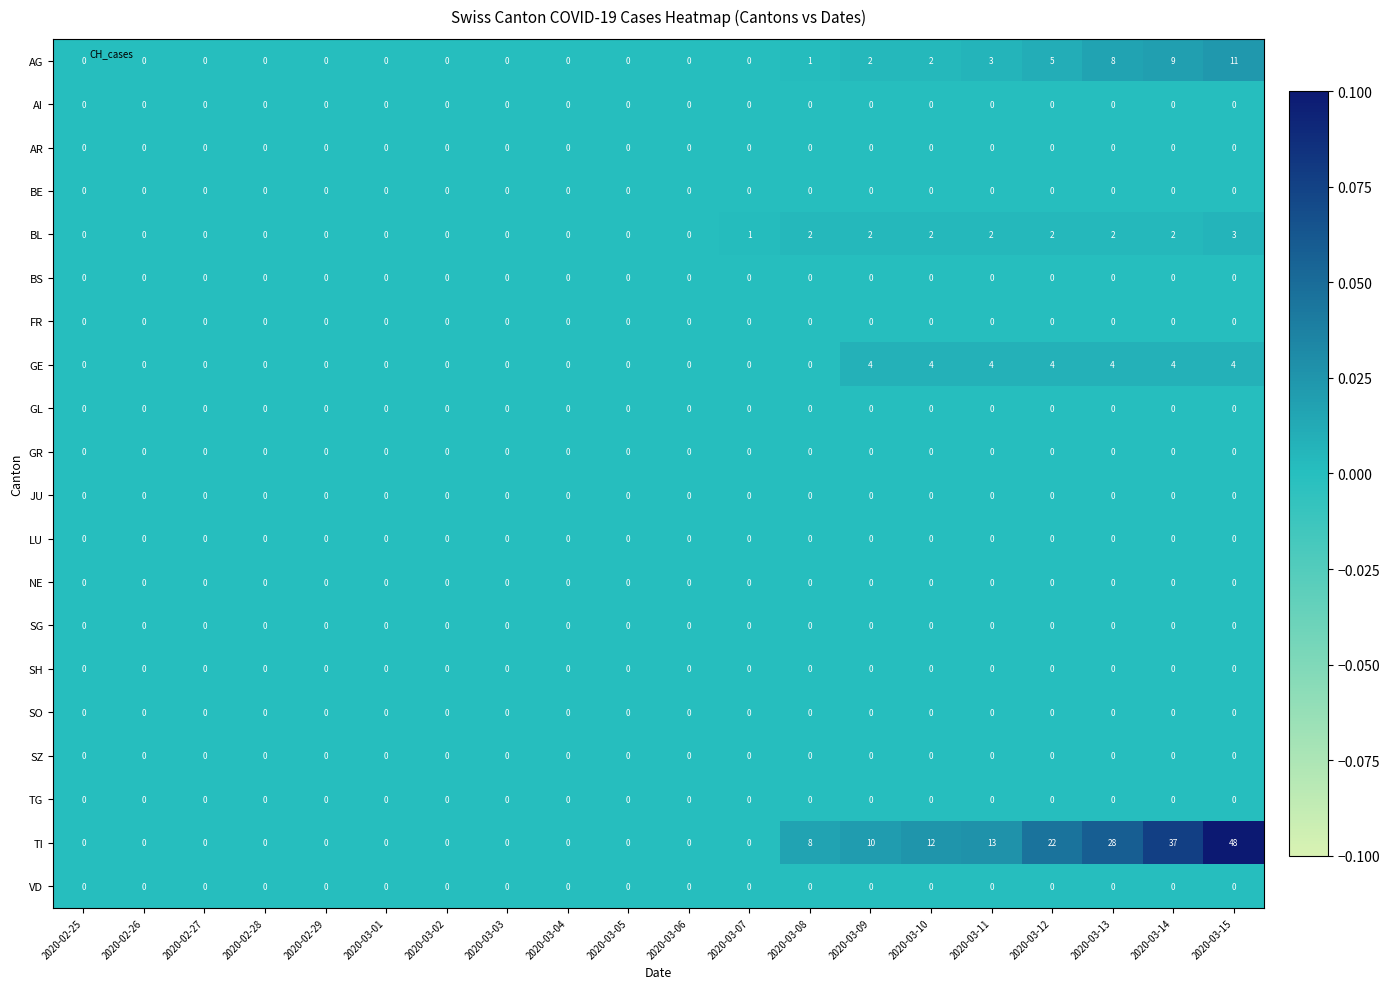

The value of TG at 2020-03-15 is 0. True or false?

True